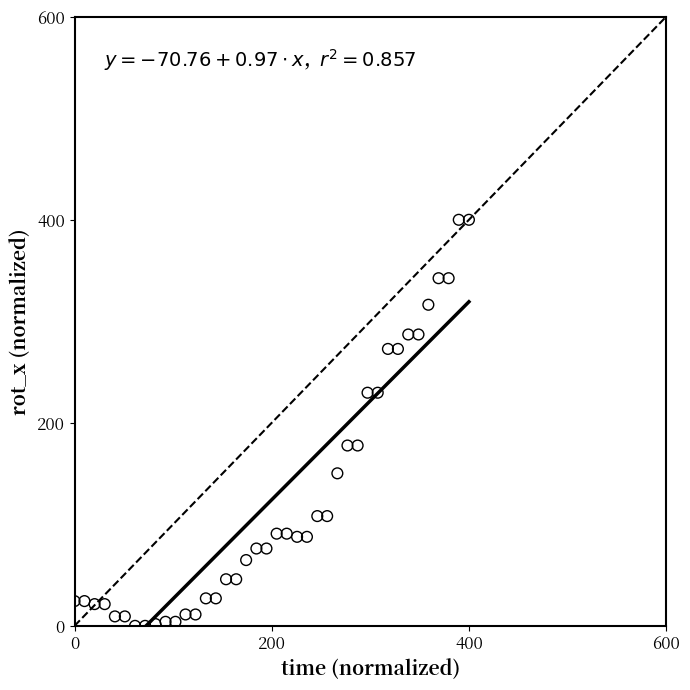

What is the range of X values (max minus min)?

400.0